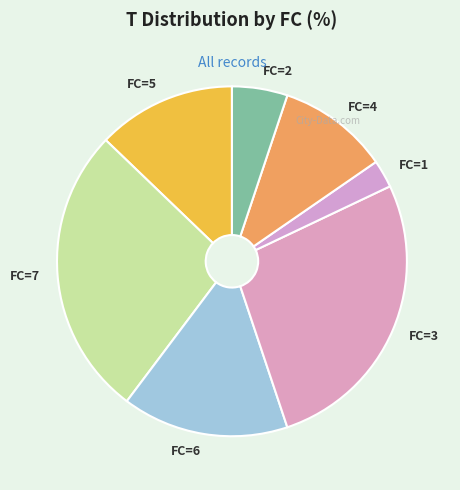

Is the sum of FC=1 and FC=2 greater than half?

No